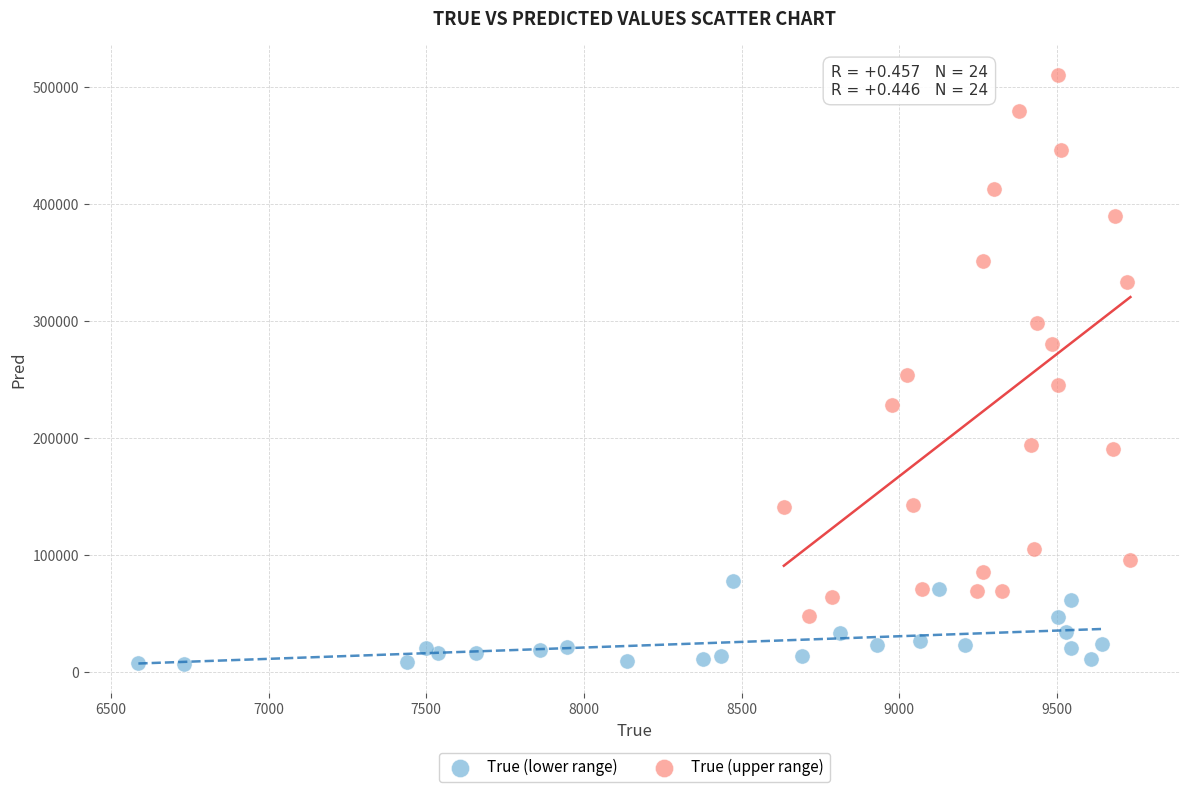

Which series has the largest Y range (max minus min)?

True (upper range)